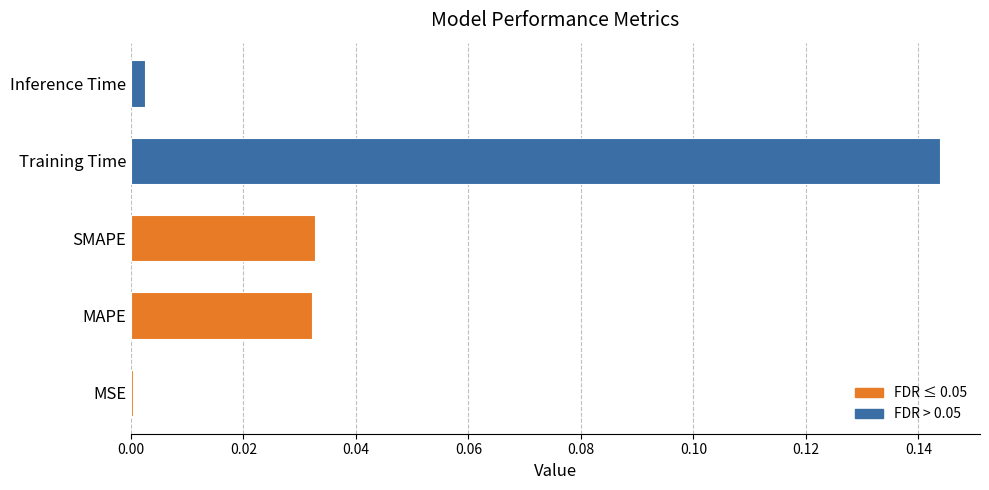

The value at SMAPE is 0.1. True or false?

False